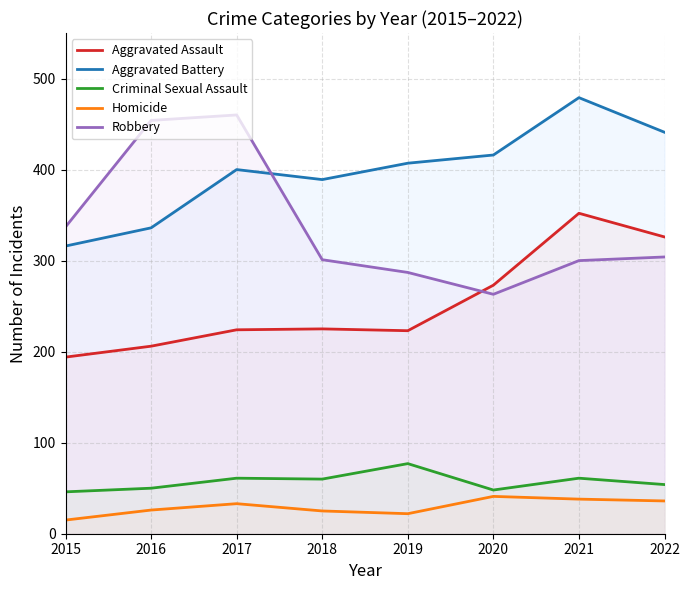

The value of Homicide at 2015 is 21. True or false?

False